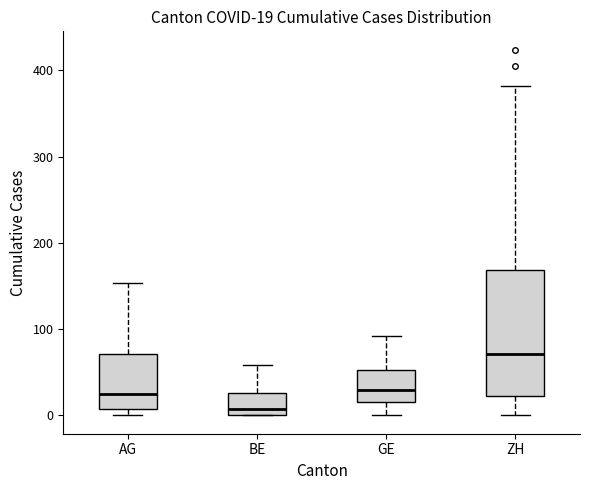

Which box has the highest median line?

ZH